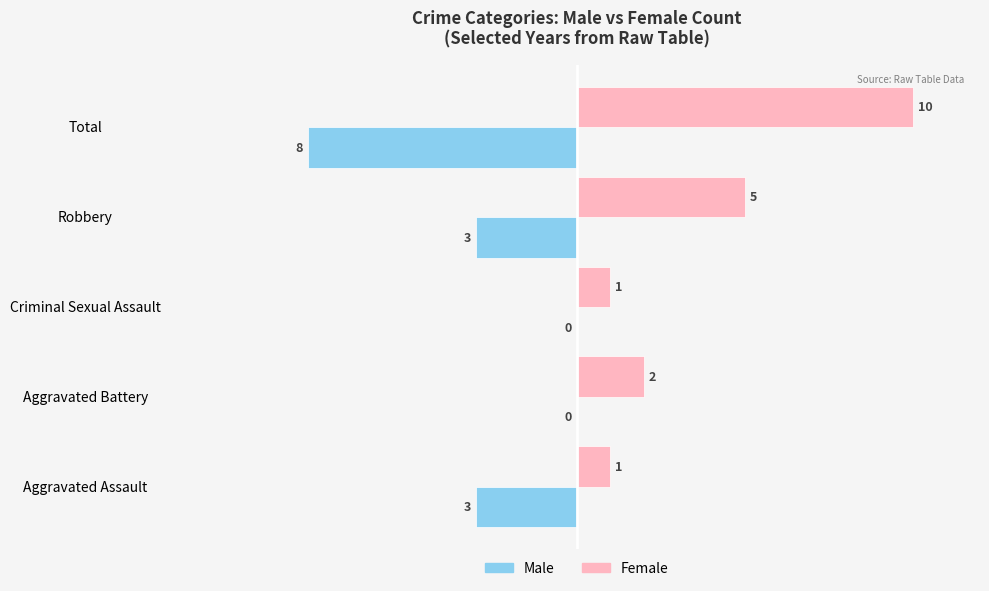

What is the sum of all Male values?

-14